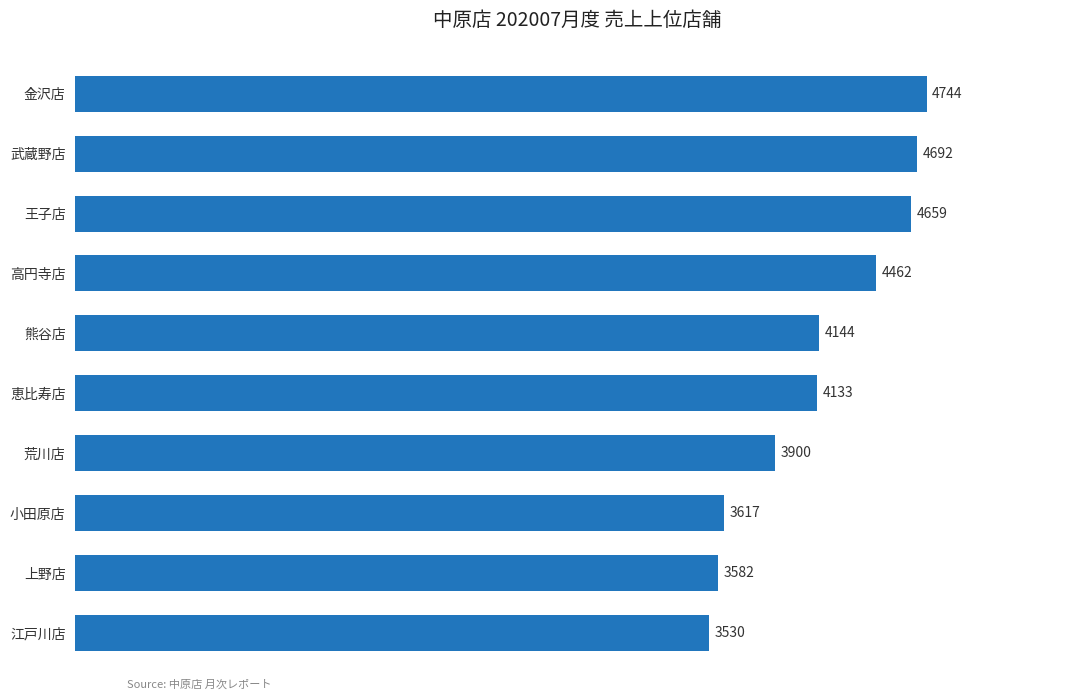

Where is the data nearest to the value 4137?

恵比寿店